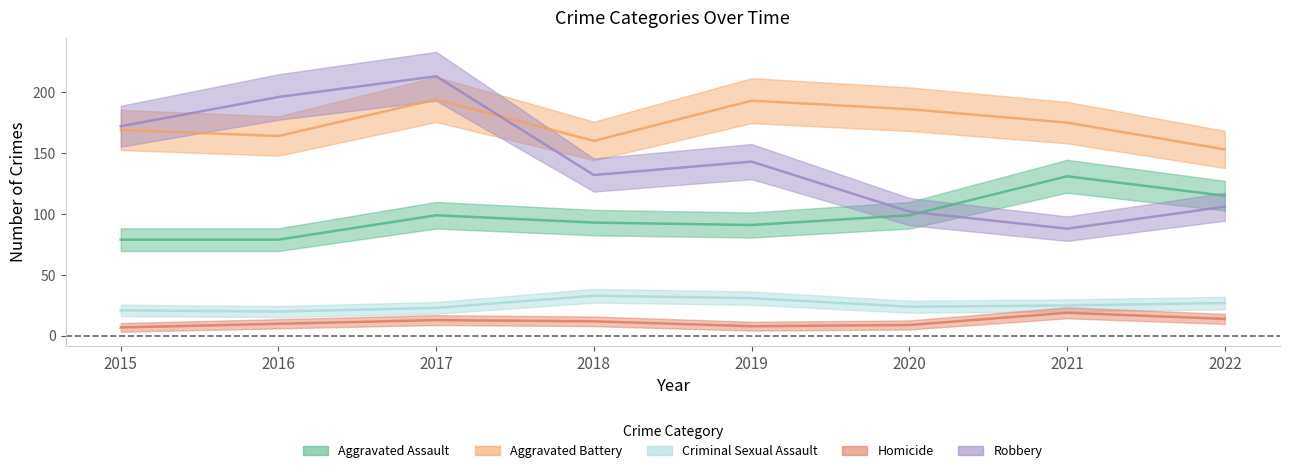

List the labels in order of Robbery value, smallest first.

2021, 2020, 2022, 2018, 2019, 2015, 2016, 2017